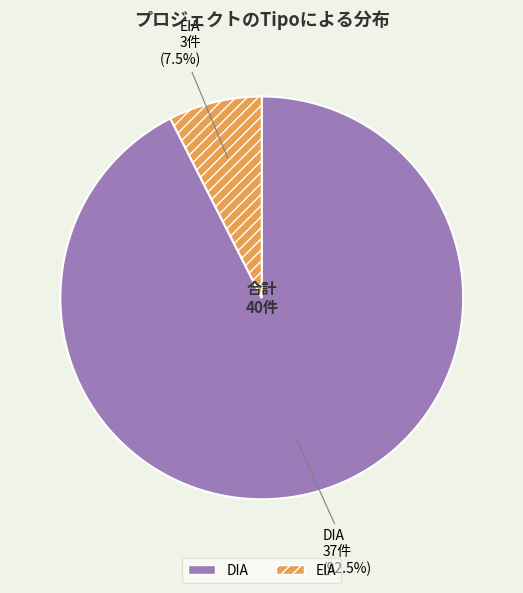

What is the largest slice in the pie chart?

DIA